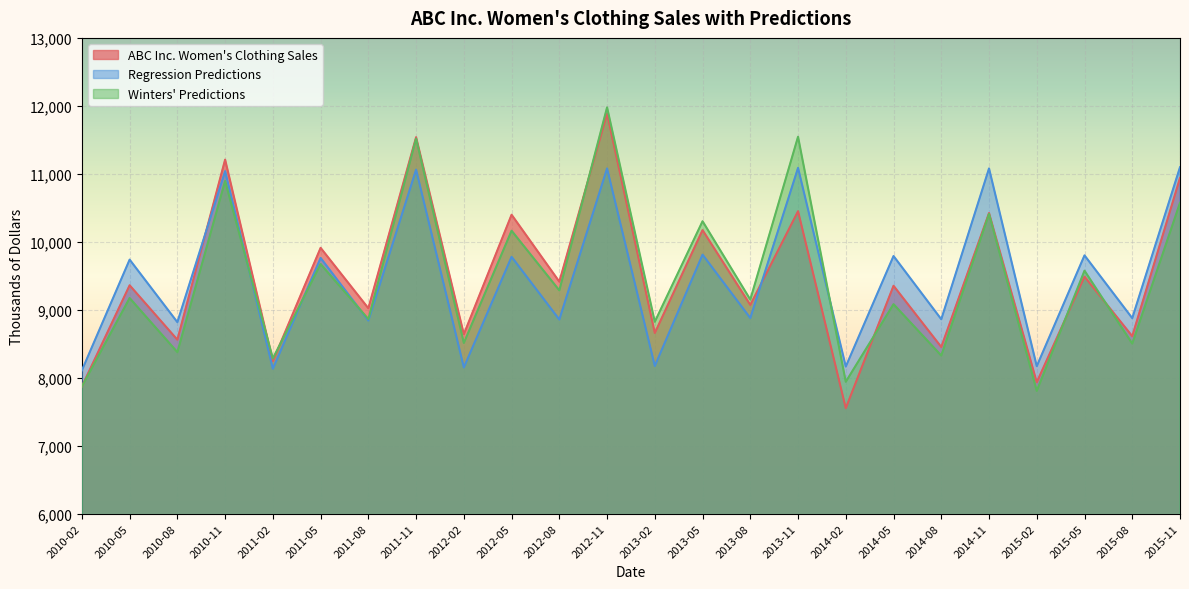

Read the ABC Inc. Women's Clothing Sales value at 2014-02.

7552.0